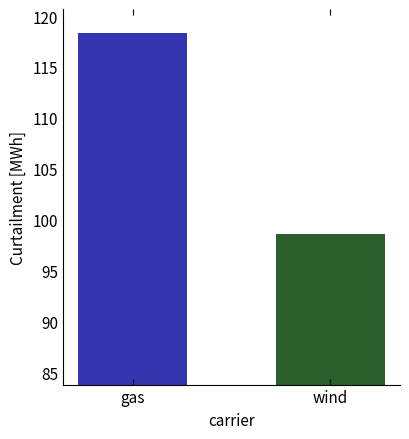

How many bars are there in total?

2